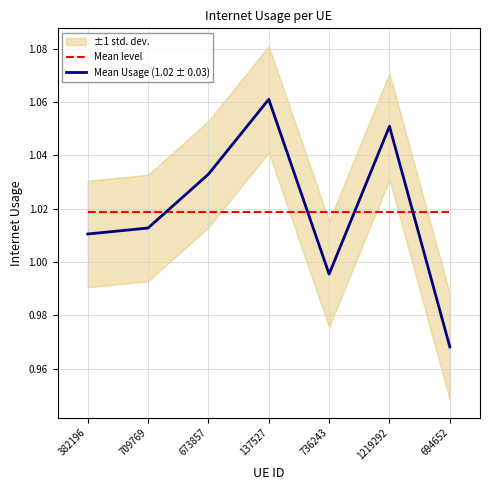

True or false: Mean Usage (1.02 ± 0.03) and Mean level cross at least once.

True